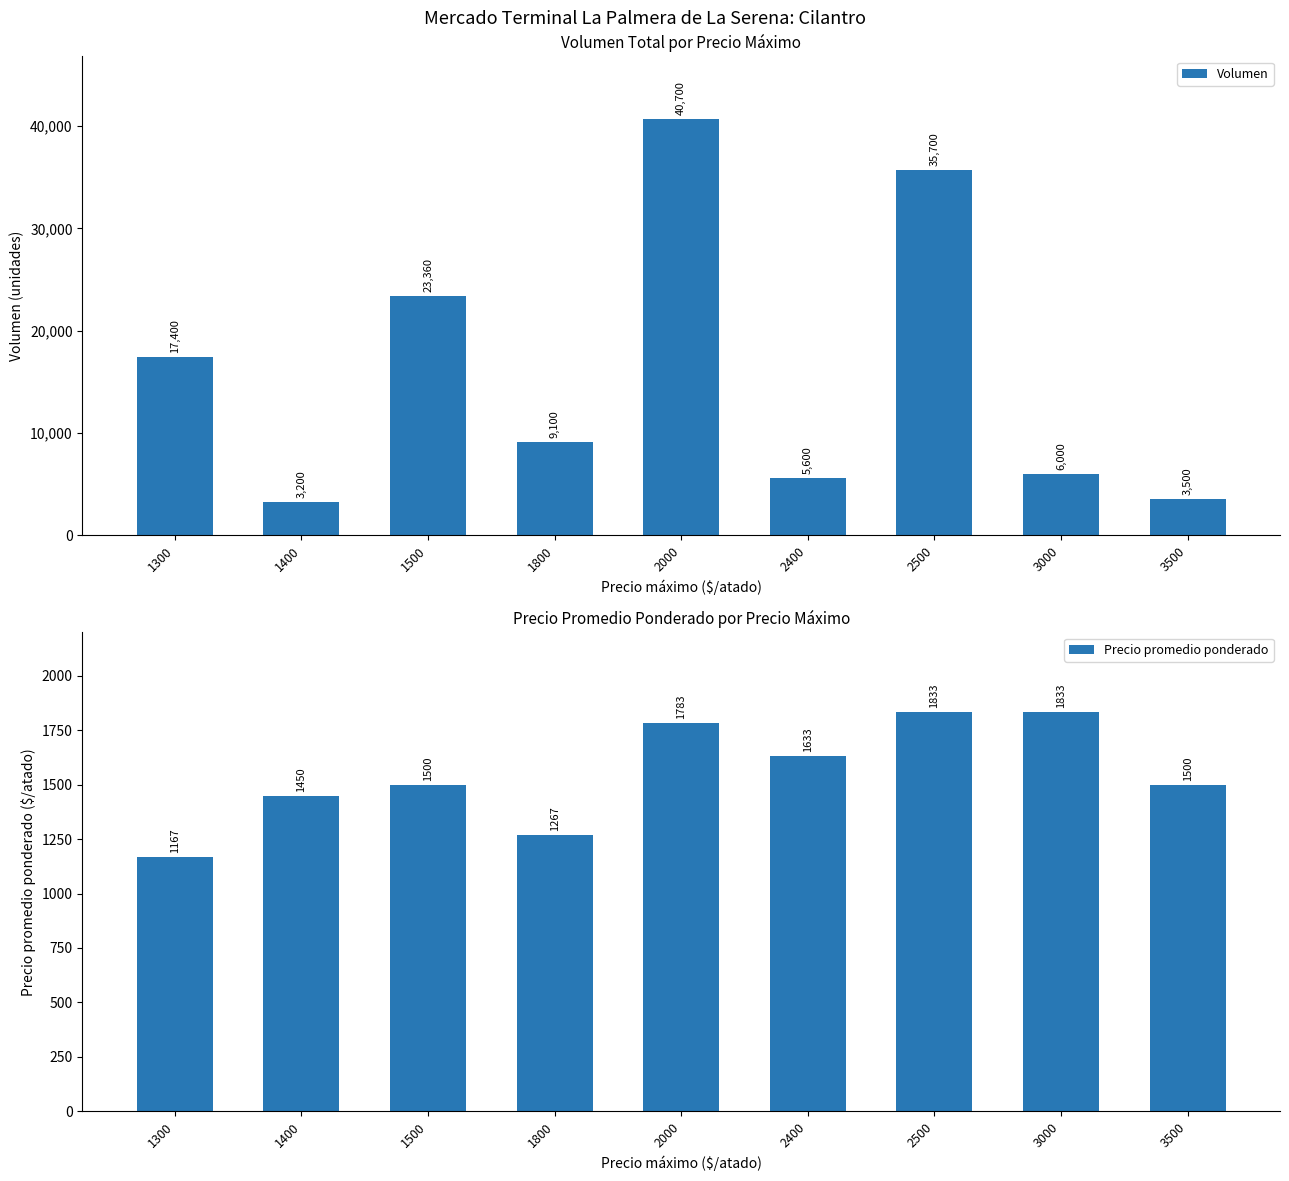

Which series has the largest total across all categories?

Volumen